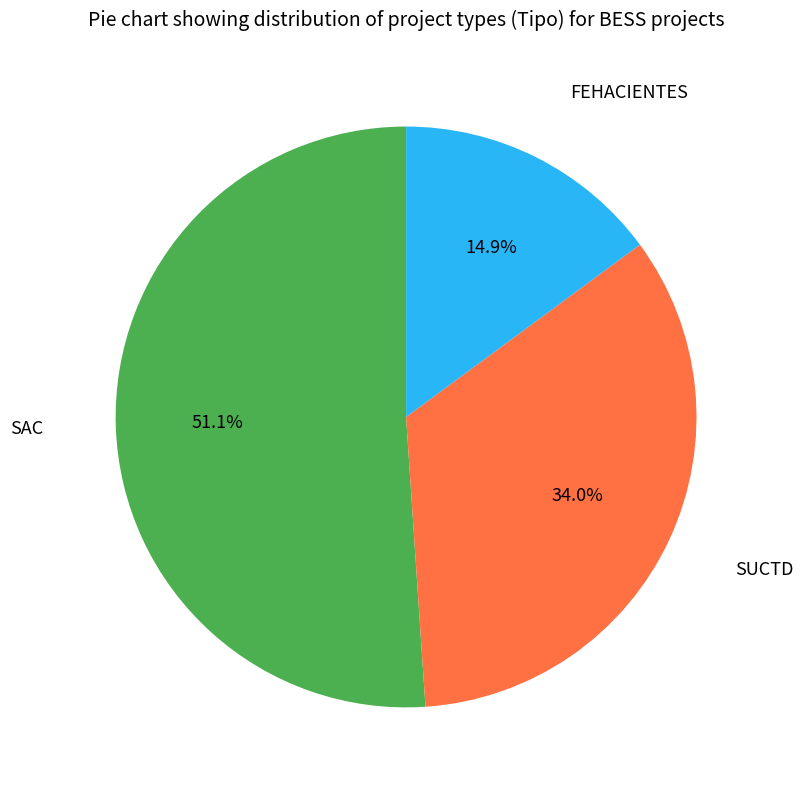

Is there a majority slice in this chart?

Yes